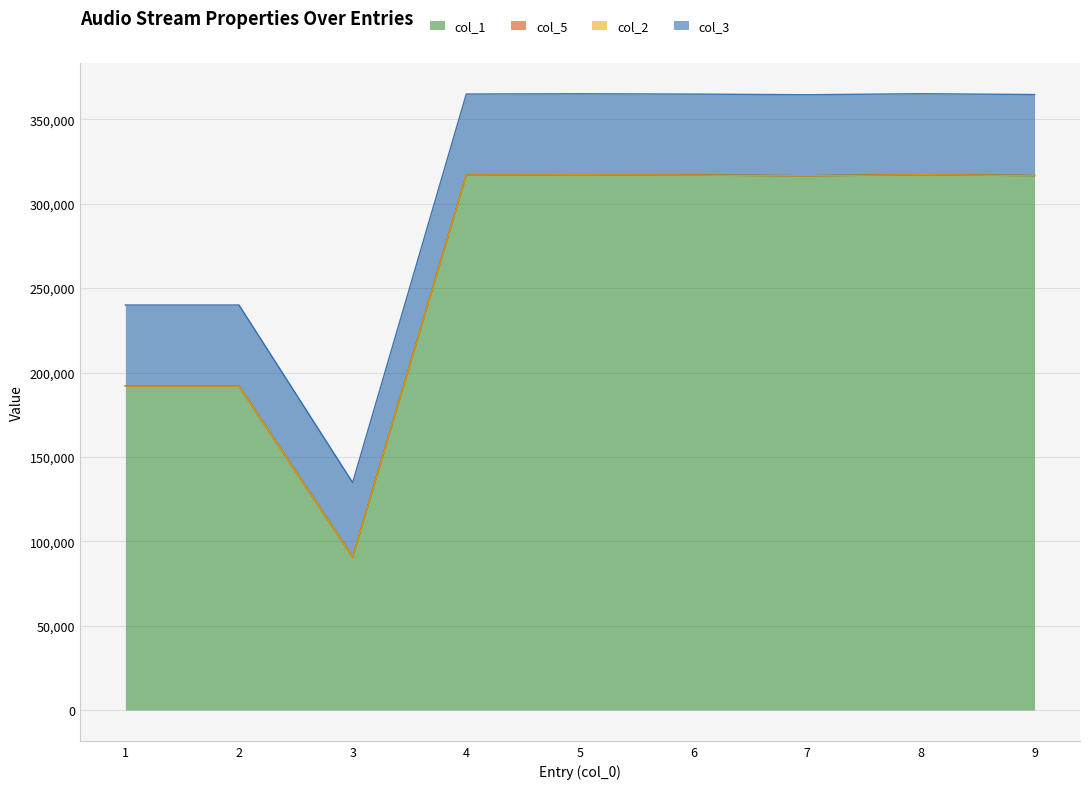

Is the value of col_3 at 5 greater than the value of col_2 at 6?

Yes